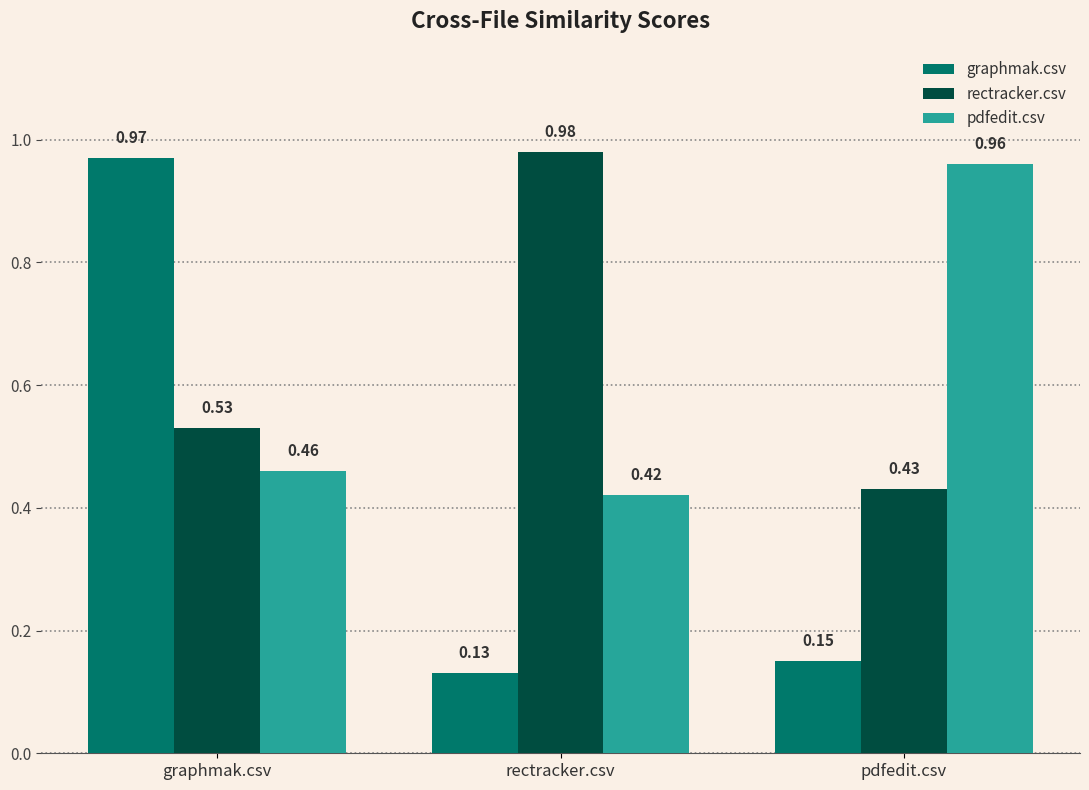

Count the number of categories in the chart.

3